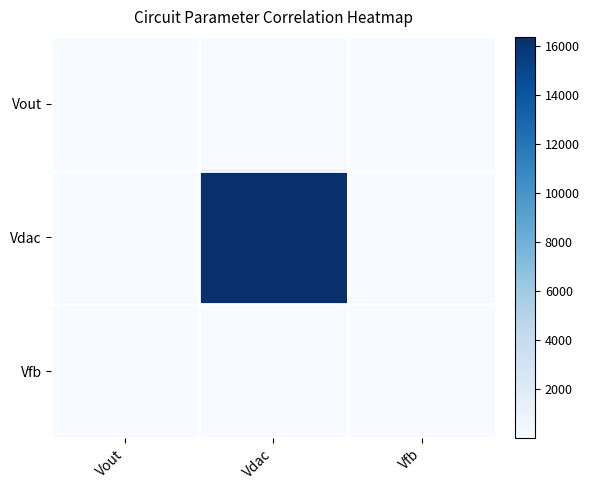

How many distinct data groups are displayed?

3